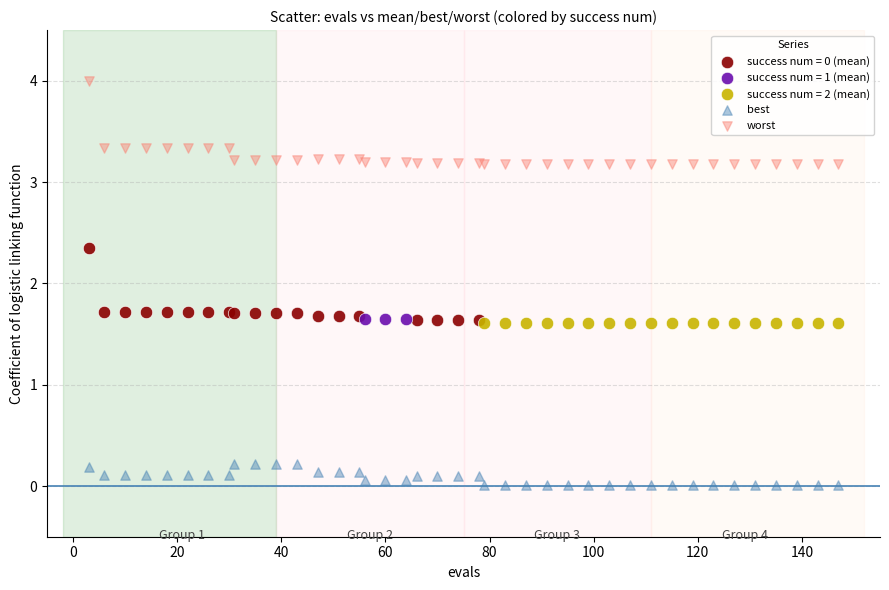

Which series contains the lowest Y value?

best